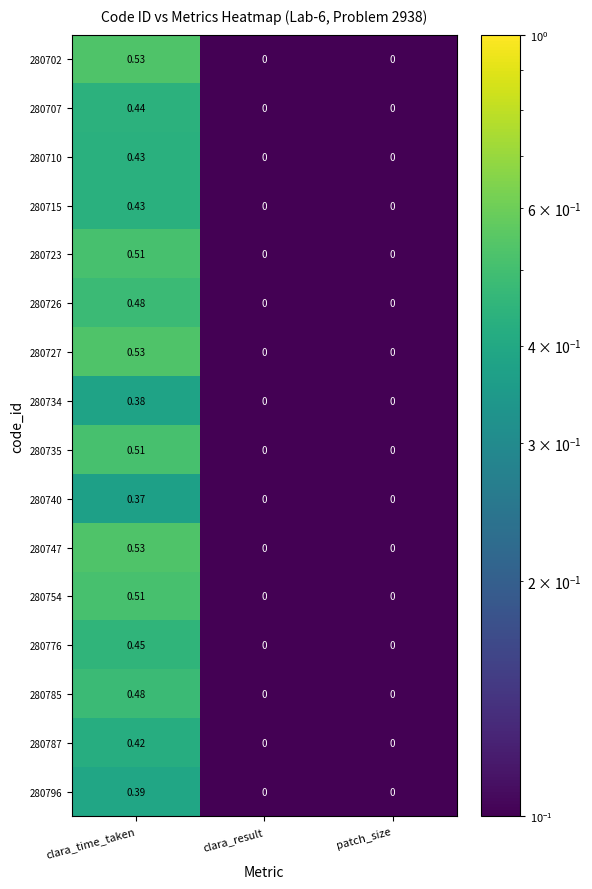

At which category is the sum across all series the highest?

clara_time_taken